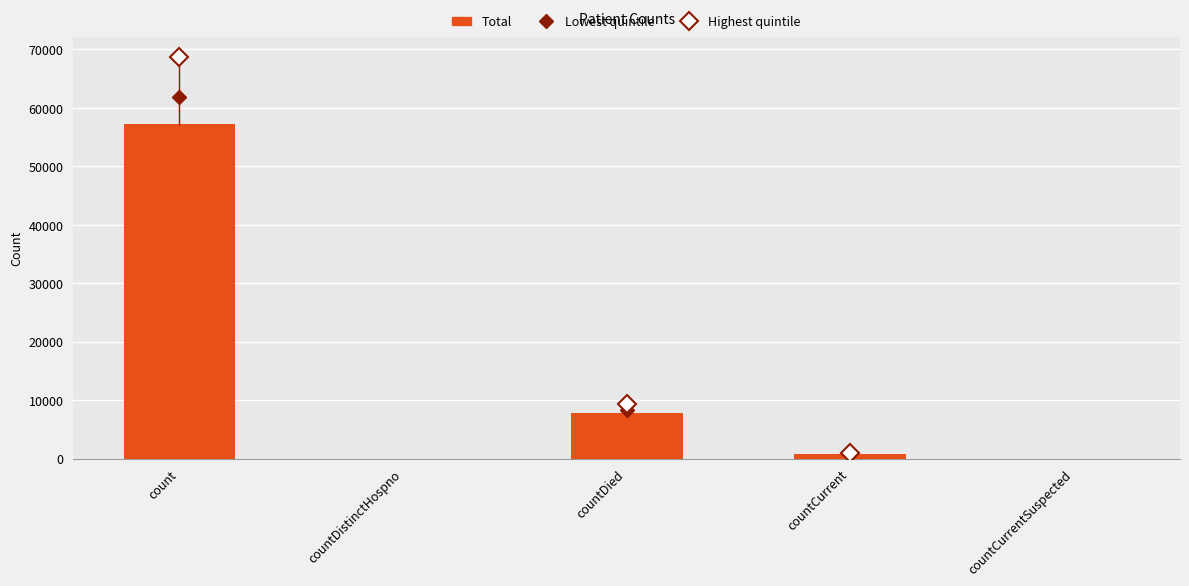

Between countCurrentSuspected and countDied, which is larger?

countDied